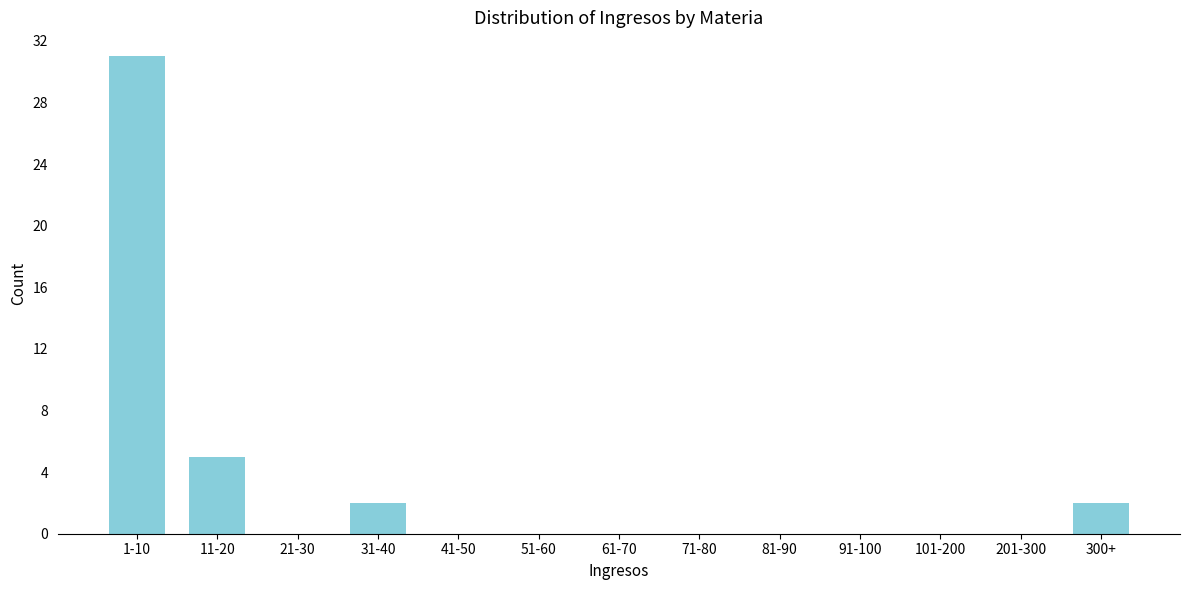

Reading left to right, transcribe all the data shown in this chart.

1-10=31	11-20=5	21-30=0	31-40=2	41-50=0	51-60=0	61-70=0	71-80=0	81-90=0	91-100=0	101-200=0	201-300=0	300+=2